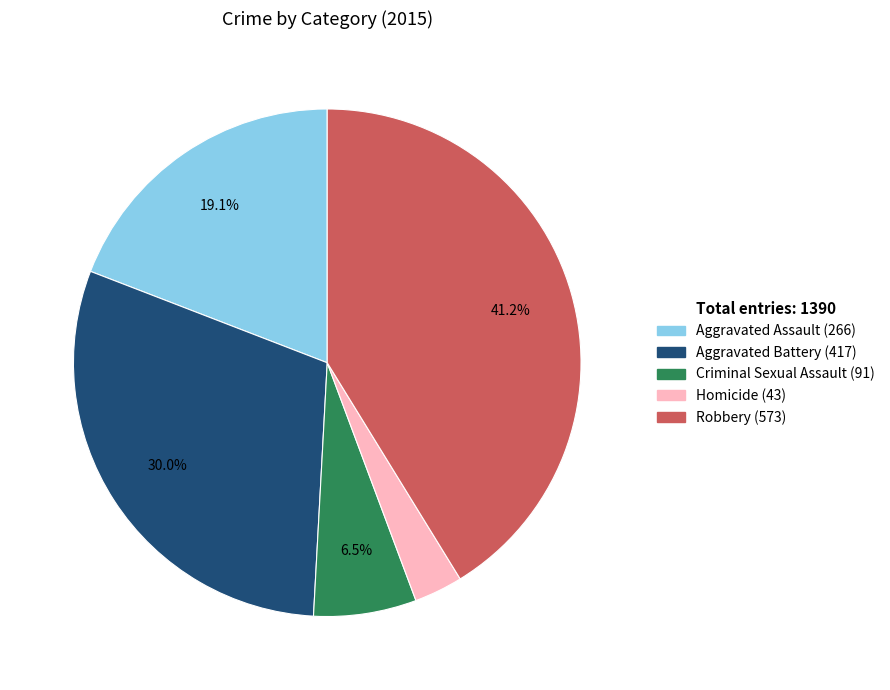

Rank the categories by value from highest to lowest.

Robbery, Aggravated Battery, Aggravated Assault, Criminal Sexual Assault, Homicide